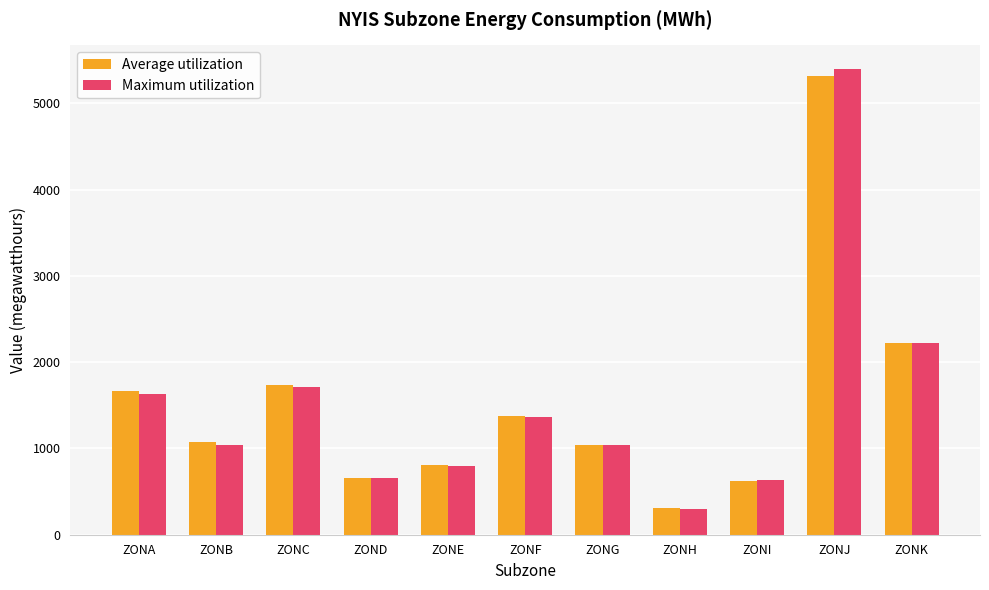

Count the number of data series in this chart.

2